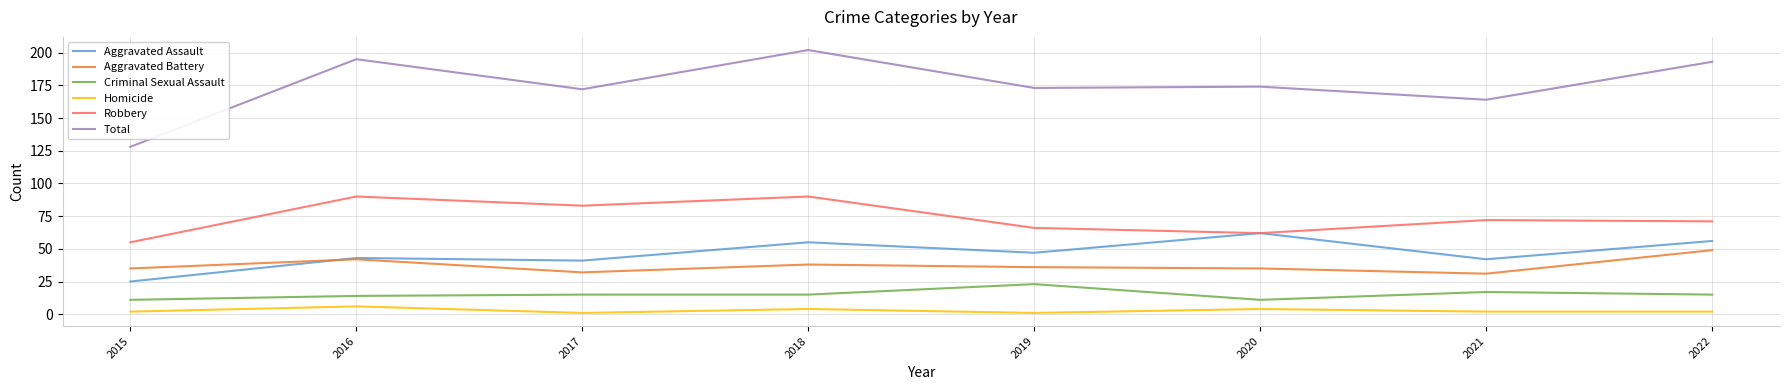

True or false: Total and Aggravated Assault intersect in this chart.

False